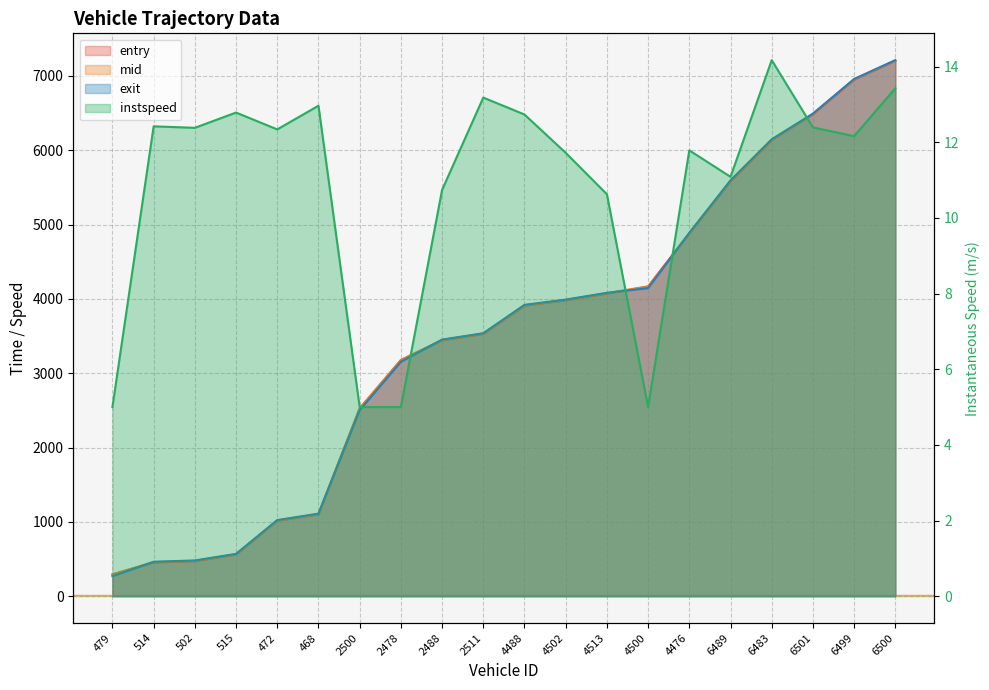

At which label is instspeed closest to 9?

4513